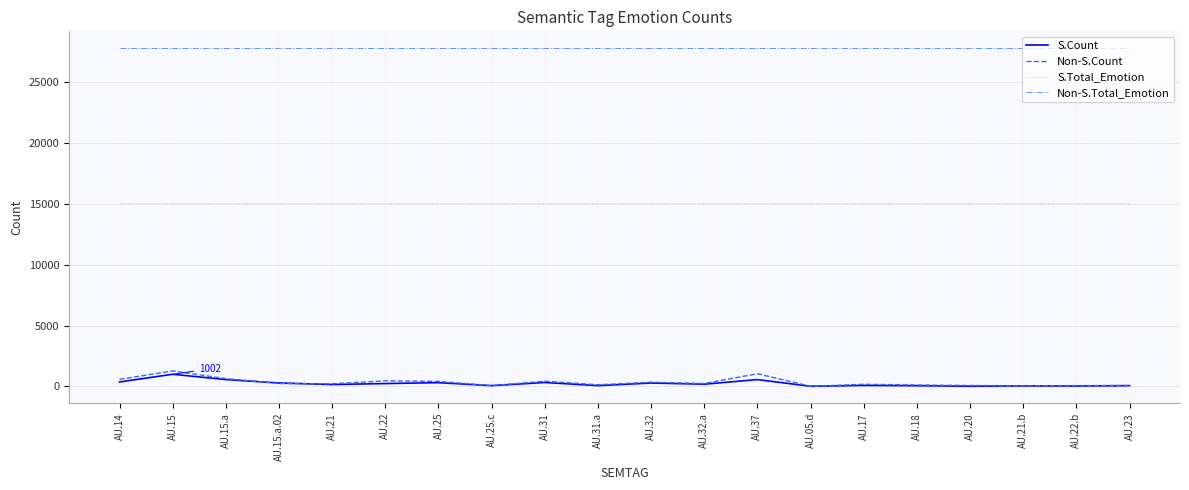

What is the sum of the Non-S.Total_Emotion values at AU.22 and AU.20?

55524